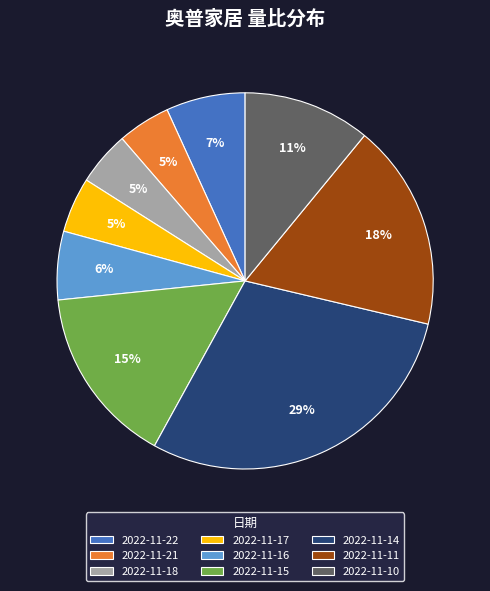

What percentage is the 2022-11-16 slice, to the nearest percent?

6%